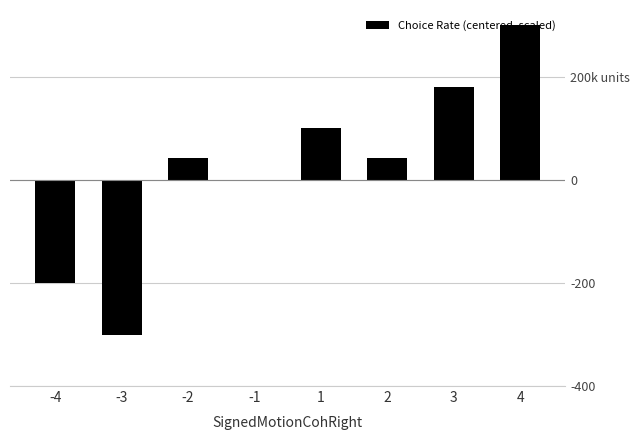

True or false: the data shows 180.0 at 3.

True